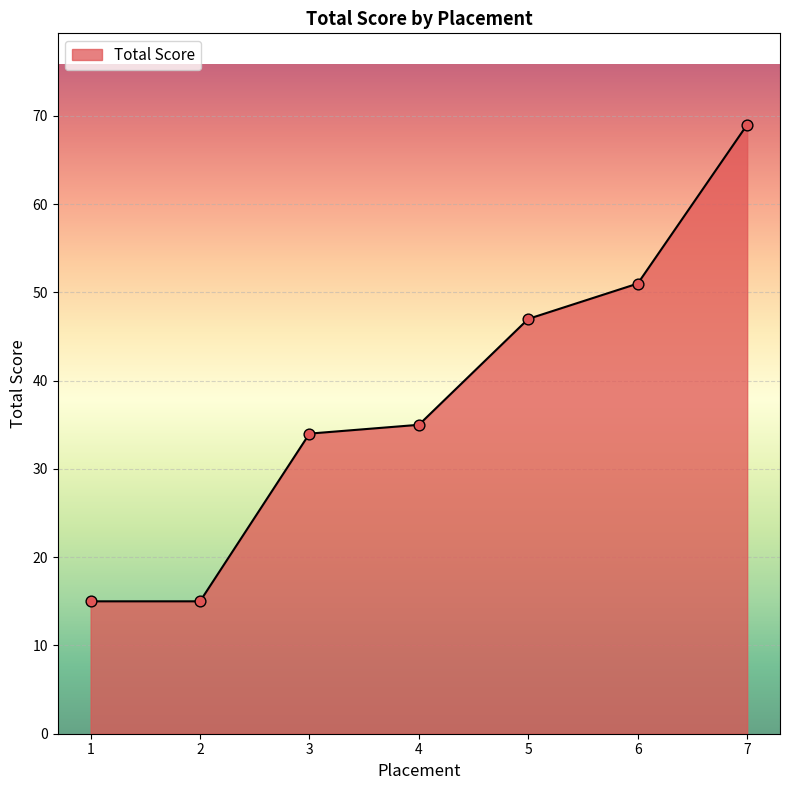

Approximately how many times larger is the value at 4 compared to 5?

0.7